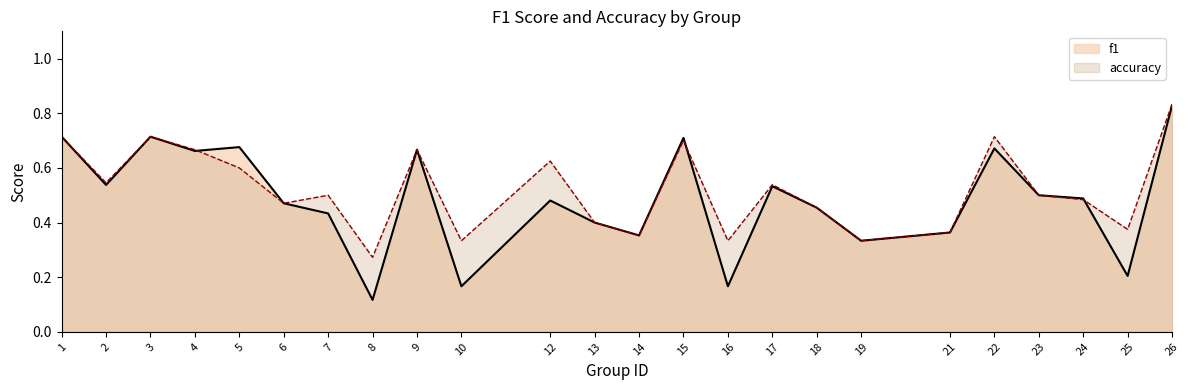

List the labels in order of f1 value, smallest first.

8, 10, 16, 25, 19, 14, 21, 13, 7, 18, 6, 12, 24, 23, 17, 2, 4, 9, 22, 5, 15, 1, 3, 26